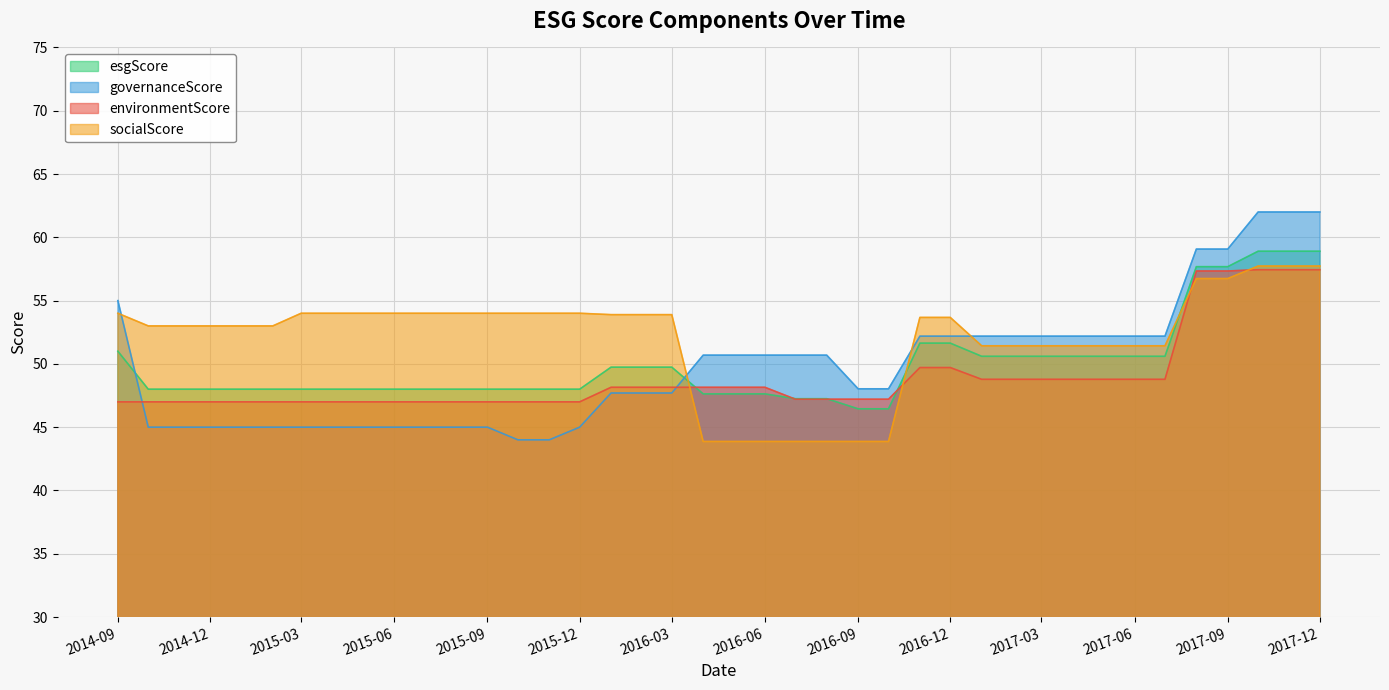

What is the difference between the second highest and second lowest values in the governanceScore series?

18.0